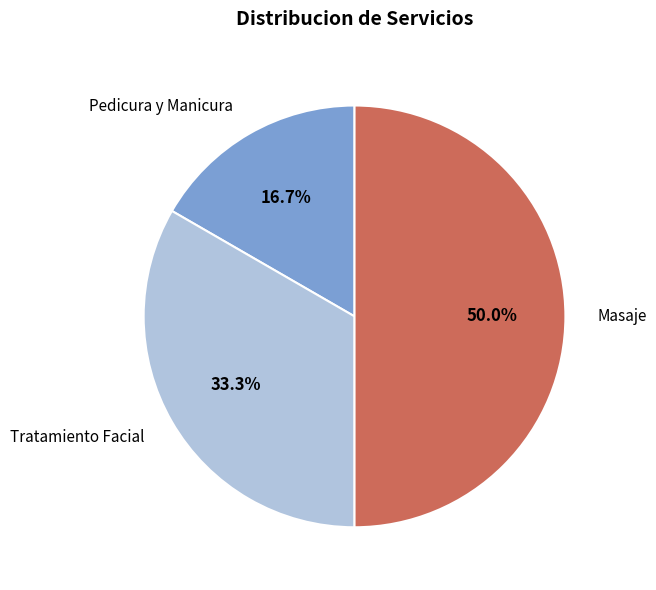

Rank the categories by value from lowest to highest.

Pedicura y Manicura, Tratamiento Facial, Masaje